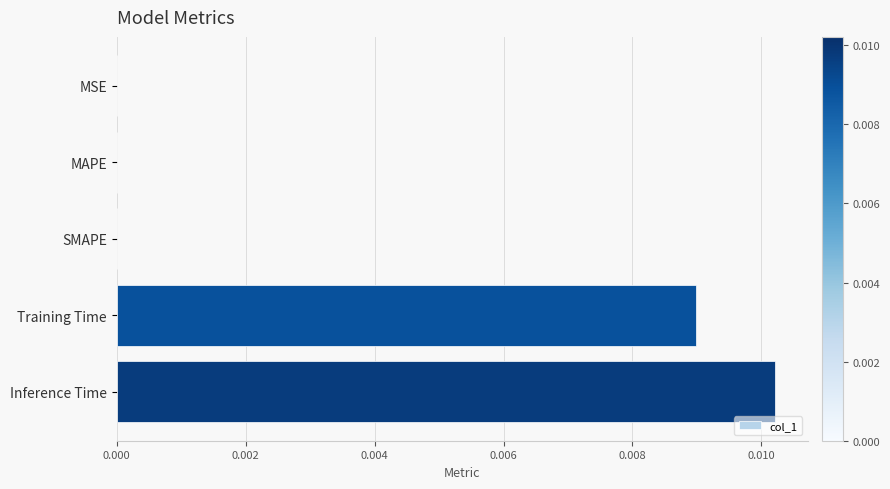

The chart shows a value of 0.0 at MAPE. True or false?

True